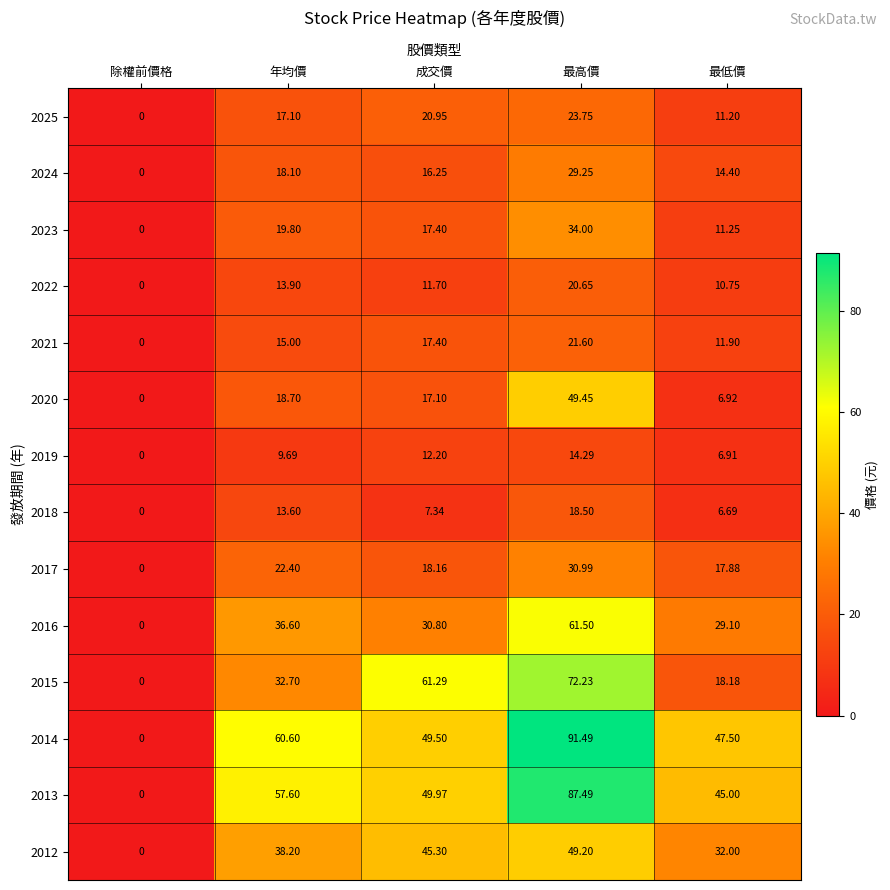

Where does the 2024 series first go above 16?

年均價